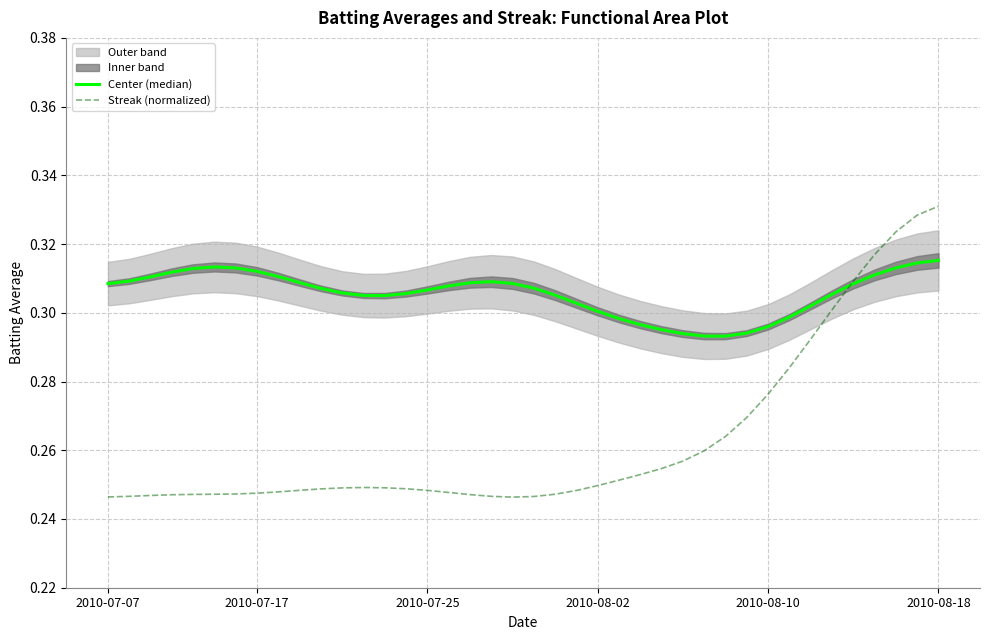

The value of Streak (normalized) at 2010-08-02 is 0.4. True or false?

False